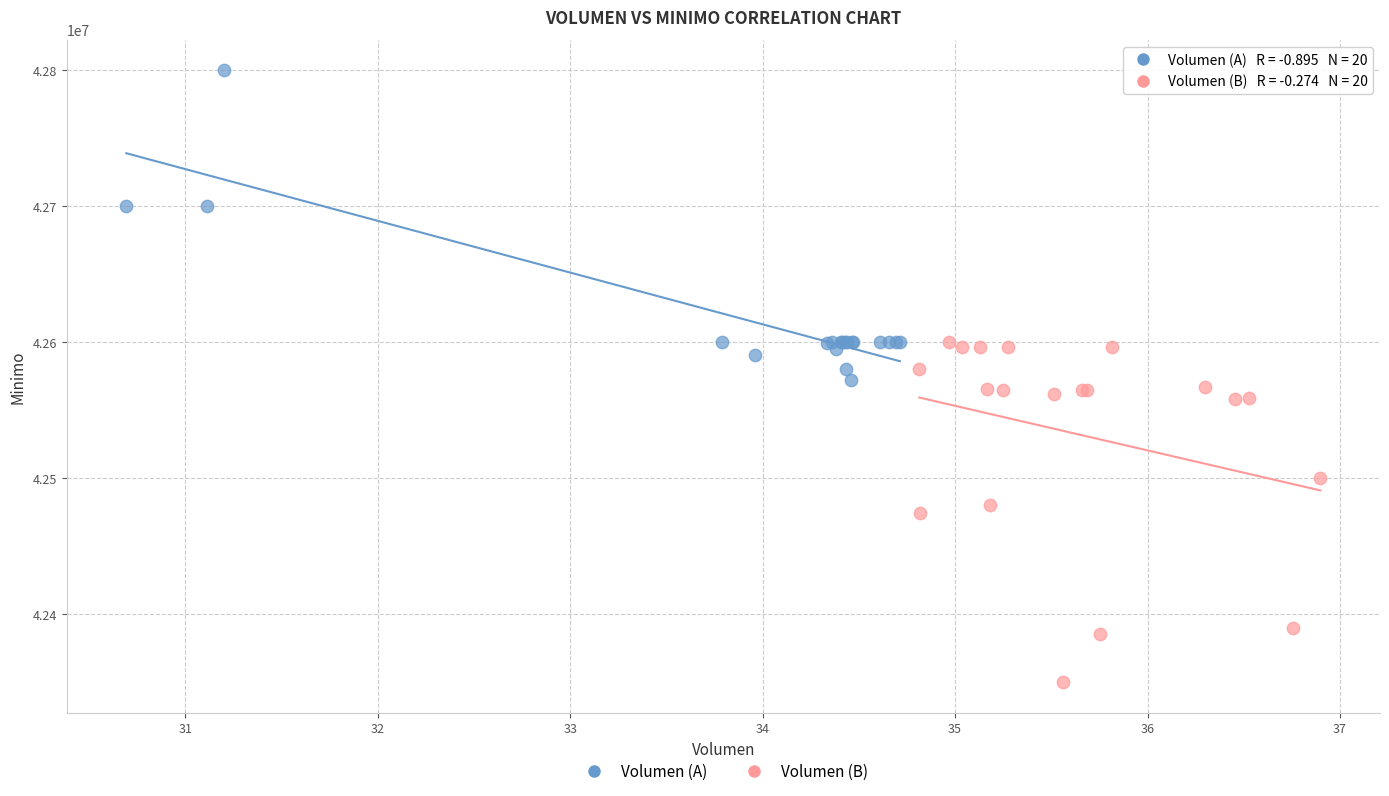

Which series reaches the minimum Y coordinate?

Volumen (B)